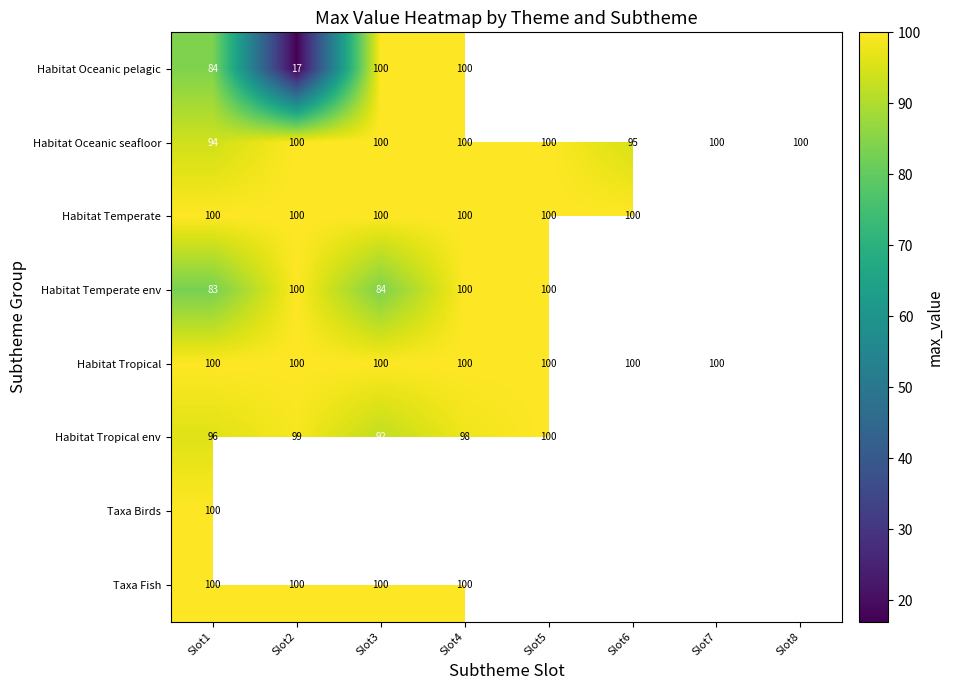

The value of Habitat Oceanic seafloor at Slot7 is 100. True or false?

True